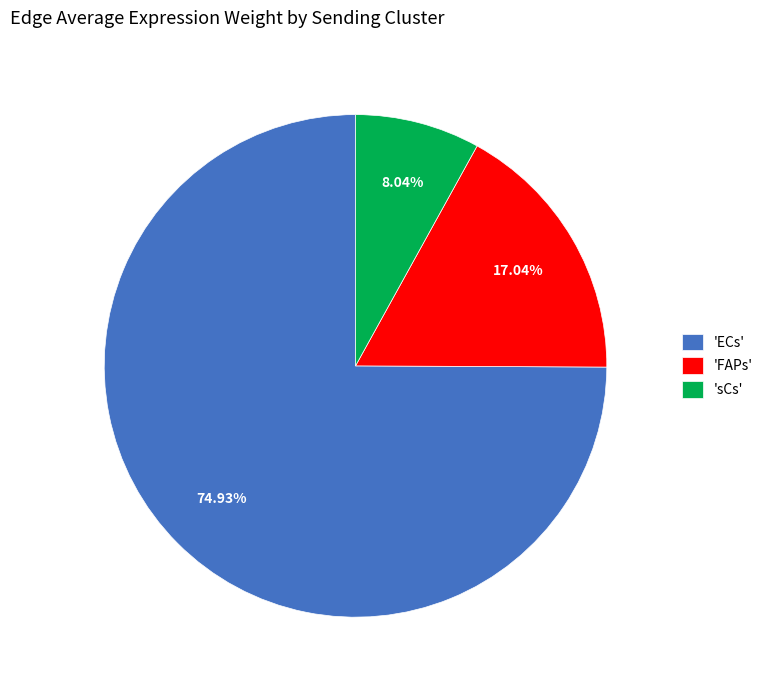

Rank the categories by value from highest to lowest.

'ECs', 'FAPs', 'sCs'